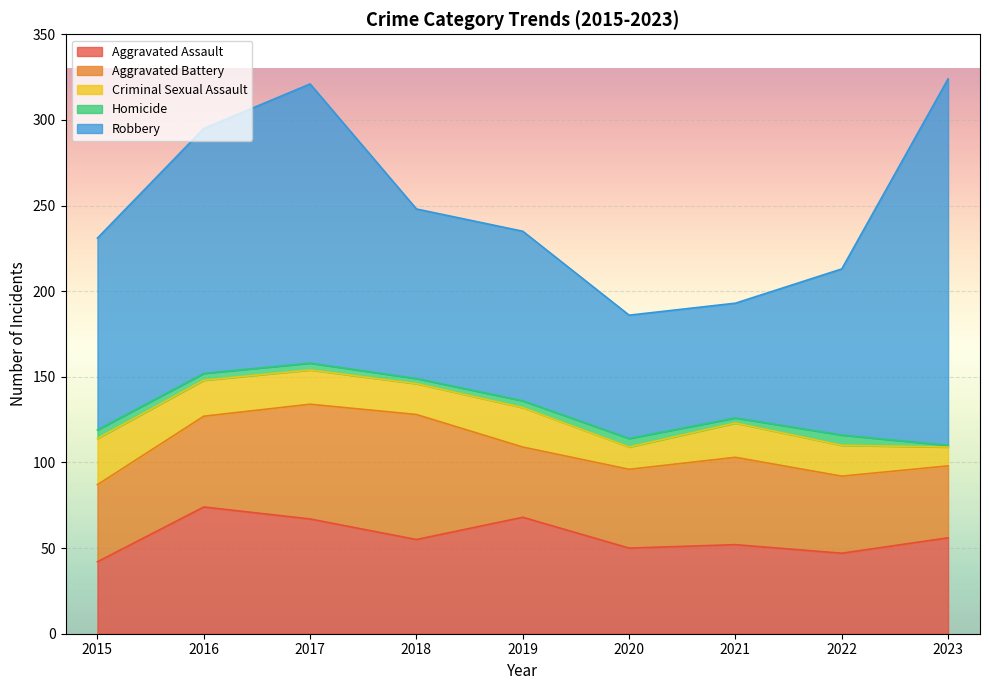

What is the sum of the Aggravated Battery values at 2023 and 2016?

95